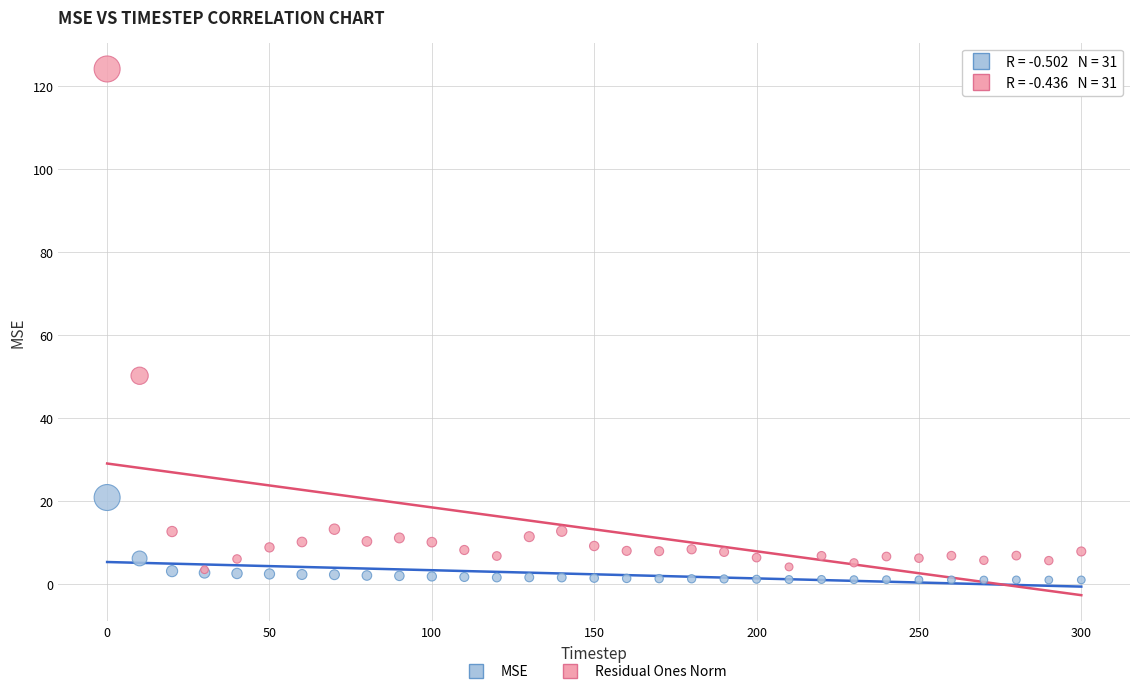

Across all series, what Y value is closest to 62?

50.3